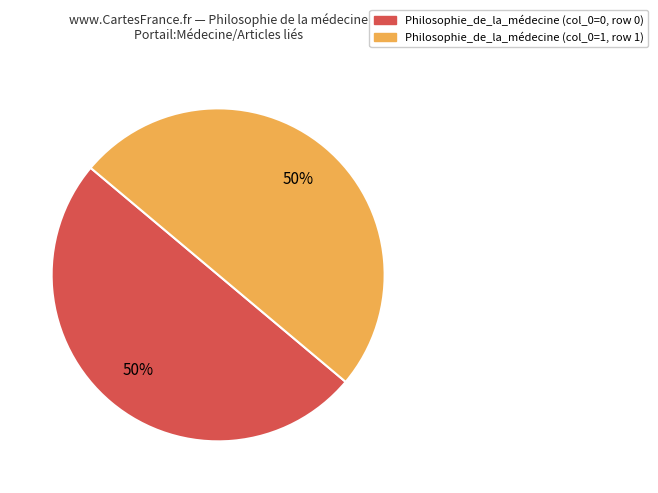

To the nearest percent, what is the average slice percentage?

50%